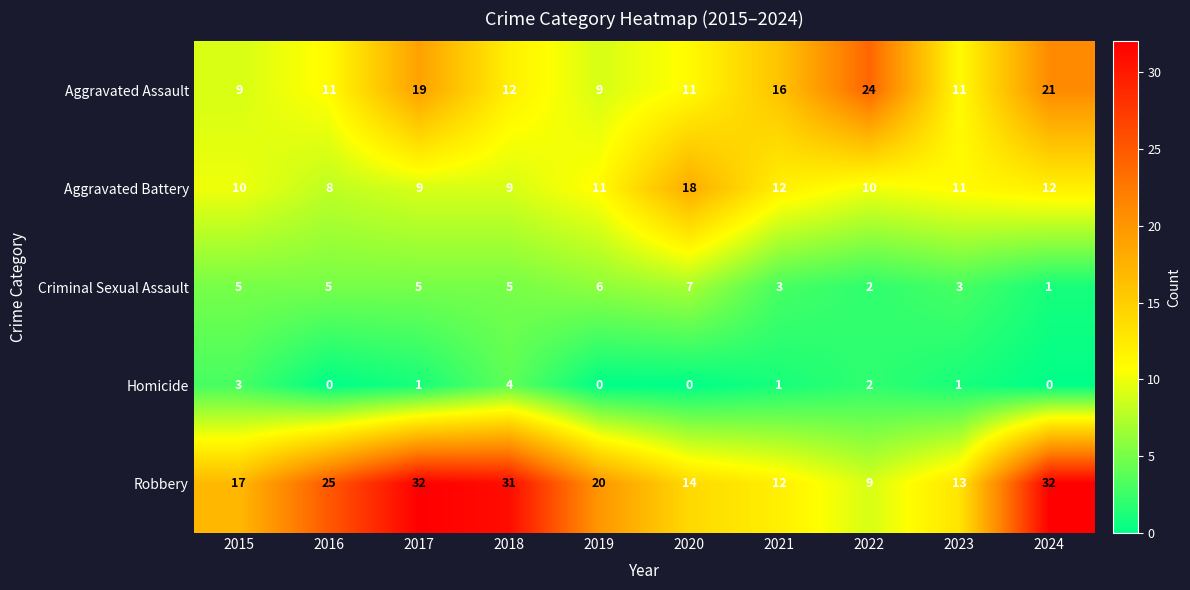

Rank the series at 2017 from highest to lowest value.

Robbery, Aggravated Assault, Aggravated Battery, Criminal Sexual Assault, Homicide